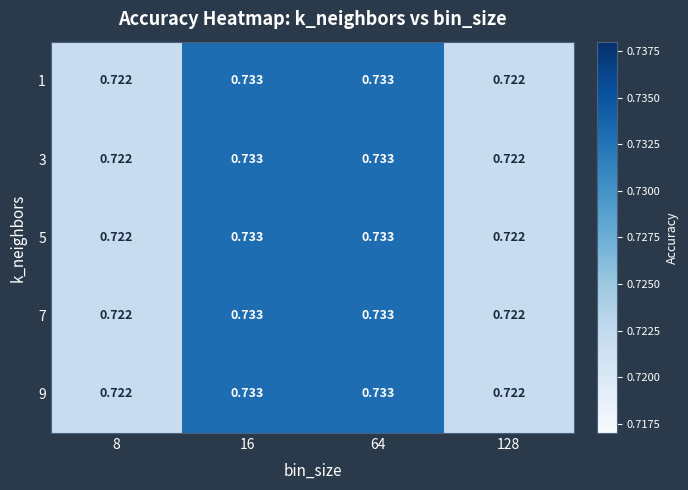

Which series has the largest range (max minus min)?

1